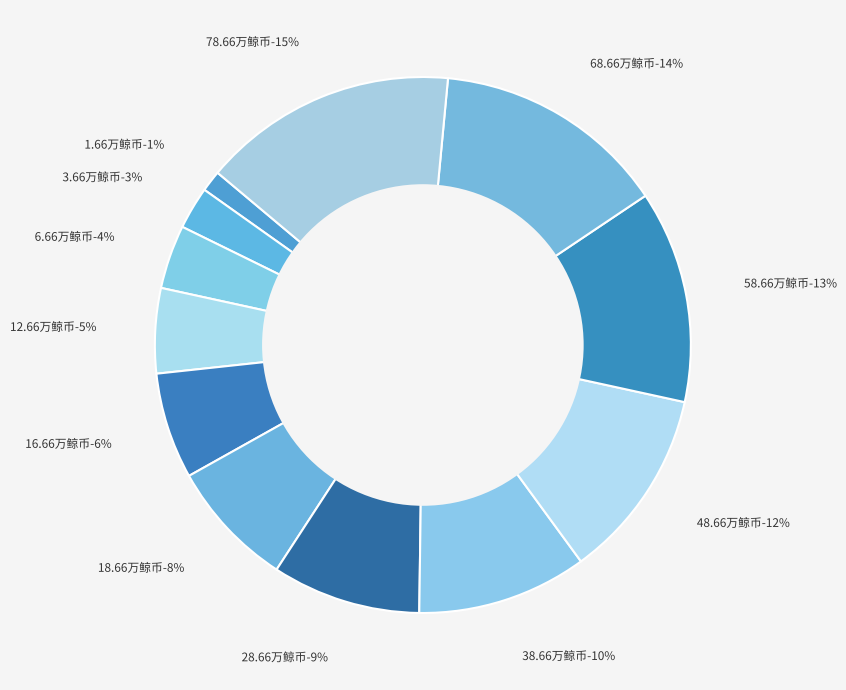

Count the number of slices in the pie.

12